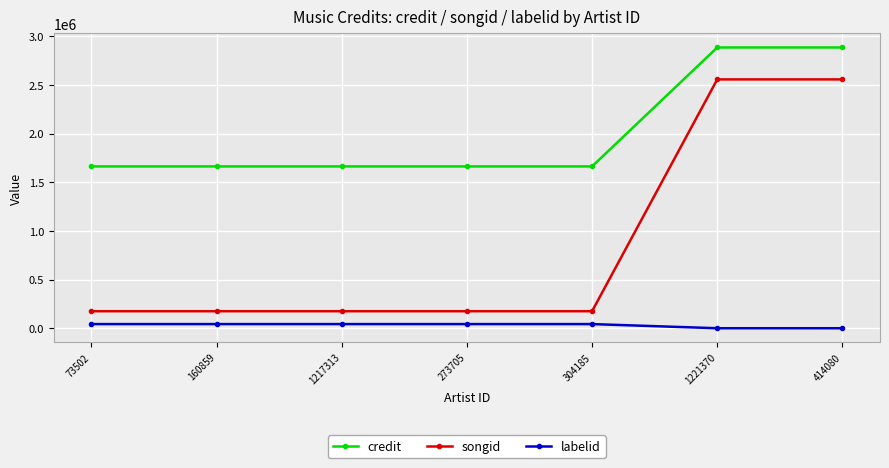

What is the total value across all series at 160859?

1881602